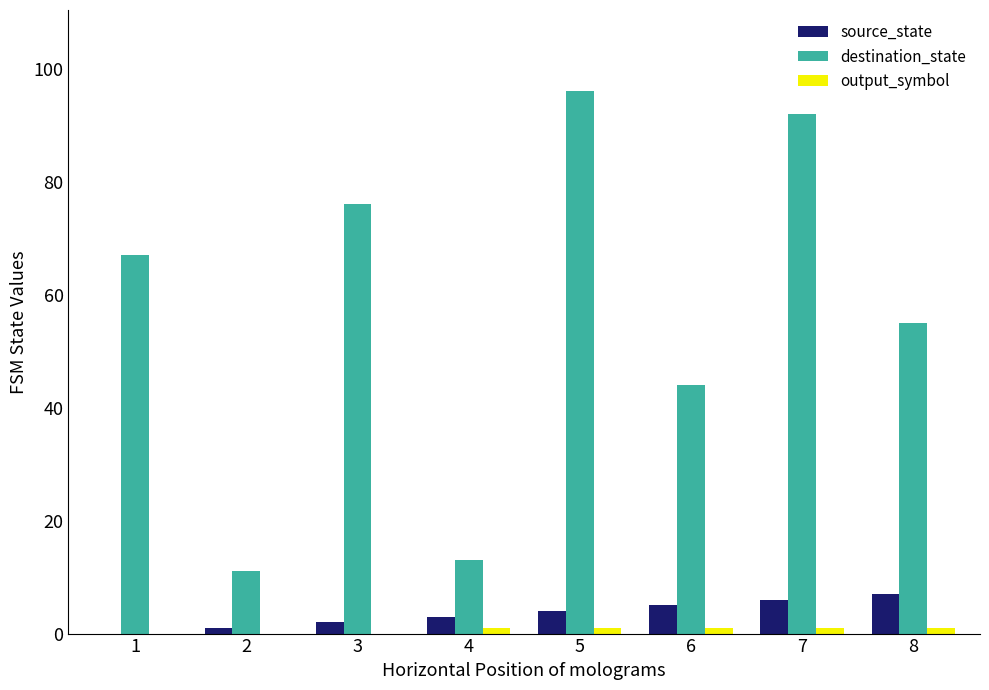

Which series has the largest total across all categories?

destination_state